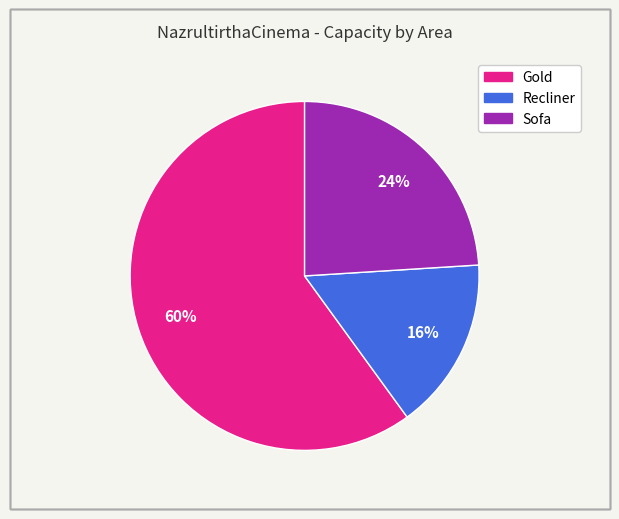

Do Gold and Recliner together represent more than half of the pie?

Yes